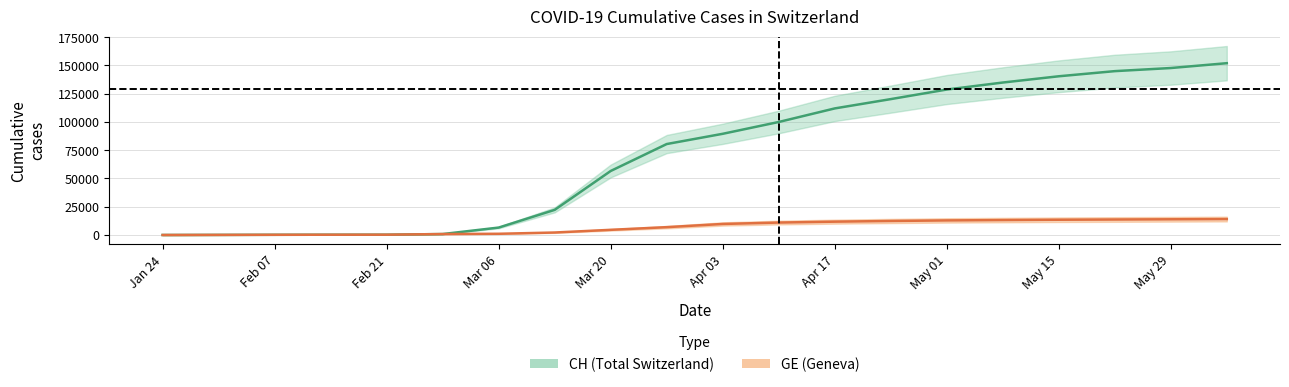

What is the spread (max minus min) of values at 2020-05-08?

121698